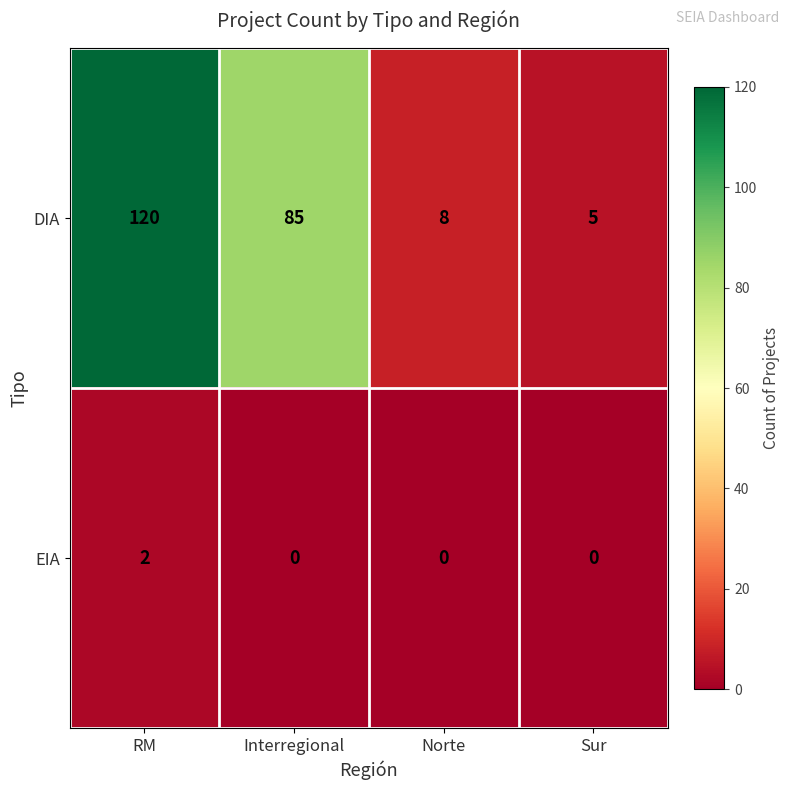

At which category is the sum across all series the highest?

RM